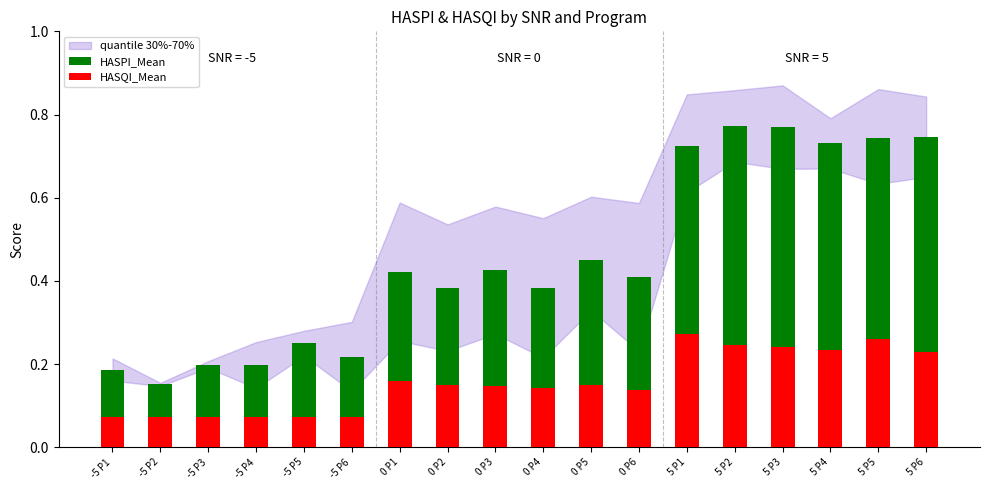

What is the difference between the maximum and second lowest values in the HASQI_Mean series?

0.2